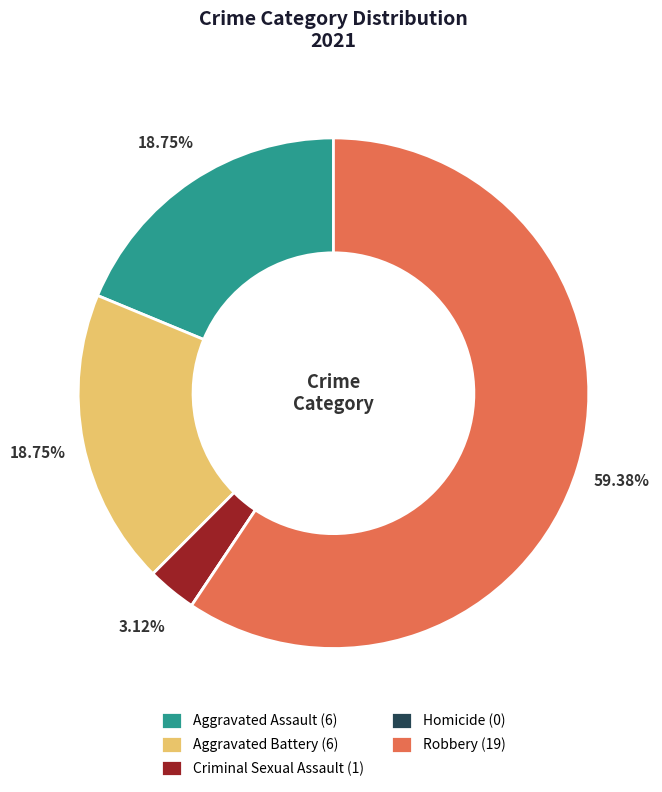

Is there a majority slice in this chart?

Yes